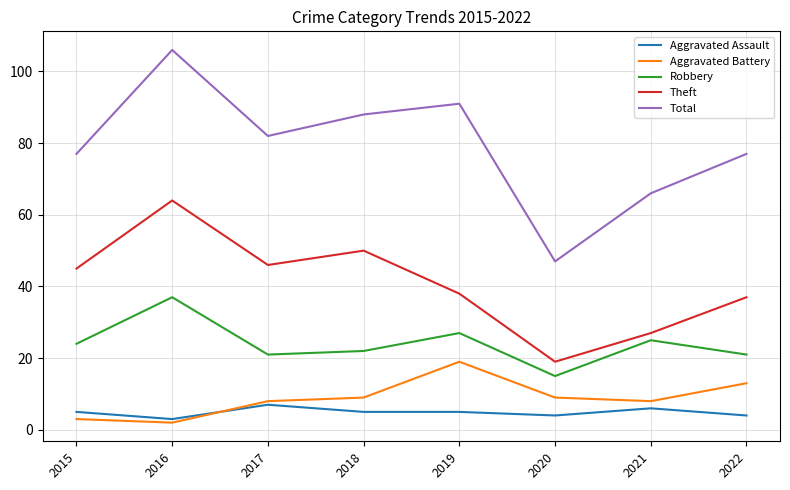

At which label does Aggravated Battery reach its peak?

2019